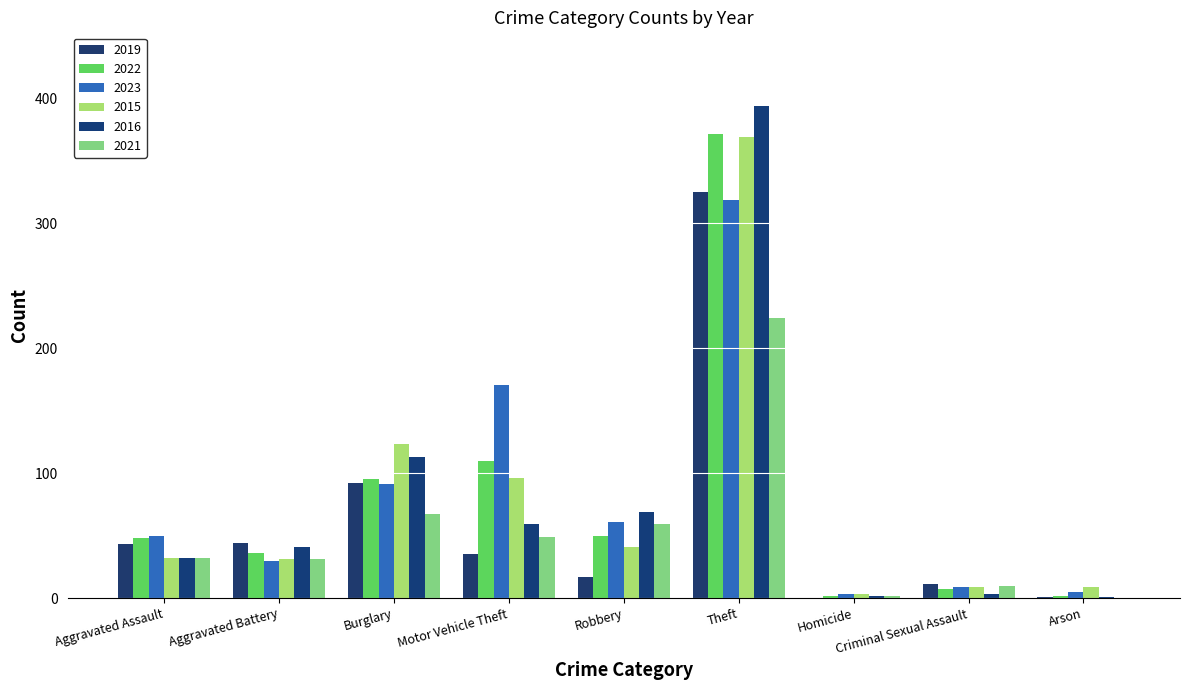

Reading left to right, what are all the values shown in this chart?

2019: 43	44	92	35	17	325	0	11	1
2022: 48	36	95	110	50	372	2	7	2
2023: 50	30	91	171	61	319	3	9	5
2015: 32	31	123	96	41	369	3	9	9
2016: 32	41	113	59	69	394	2	3	1
2021: 32	31	67	49	59	224	2	10	0